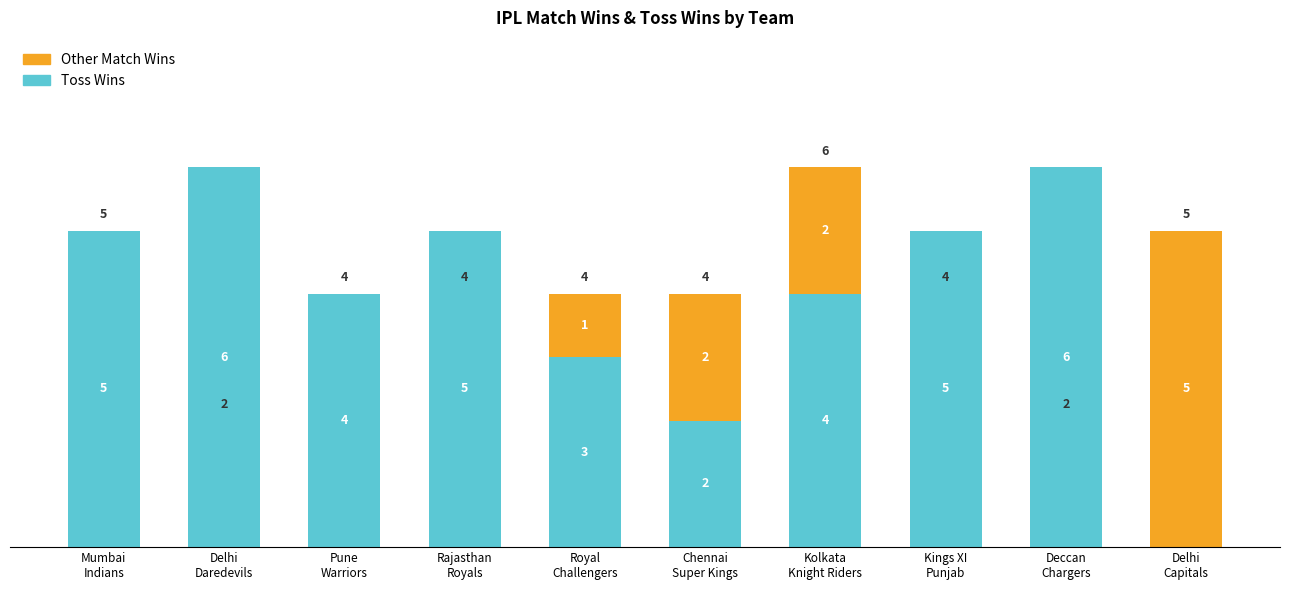

How many Toss Wins values are between 3 and 5?

6